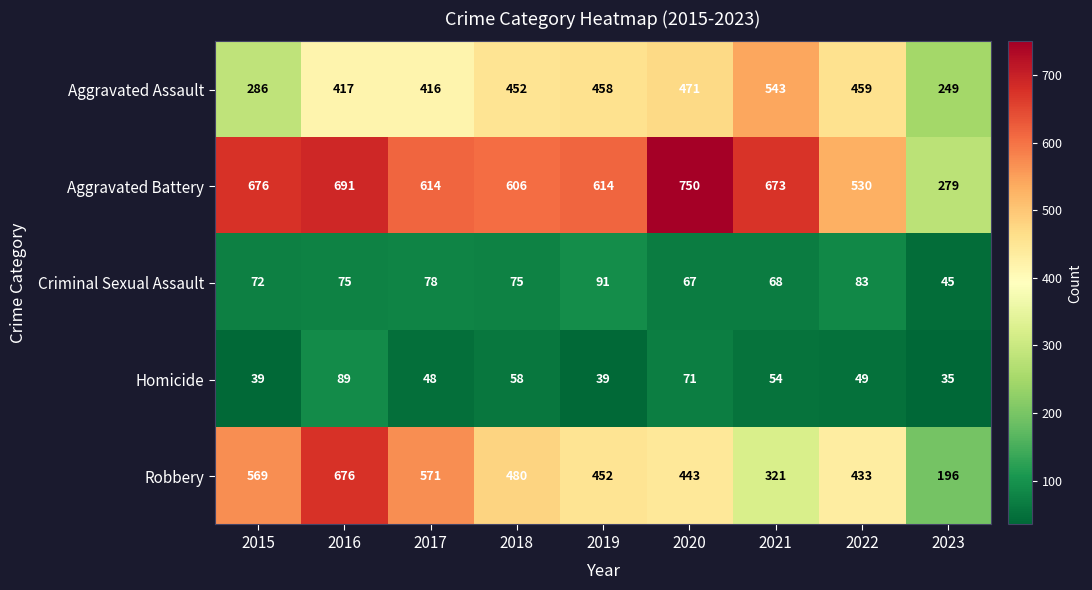

What is the sum of the Robbery values at 2023 and 2016?

872